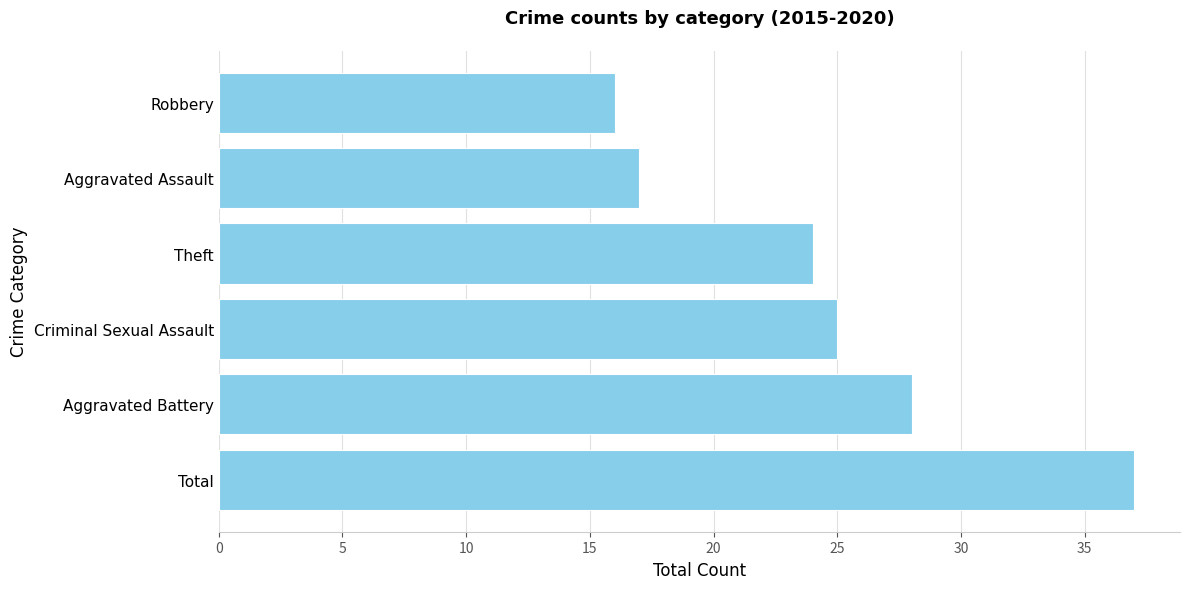

Reading bottom to top, transcribe all the data shown in this chart.

37	28	25	24	17	16